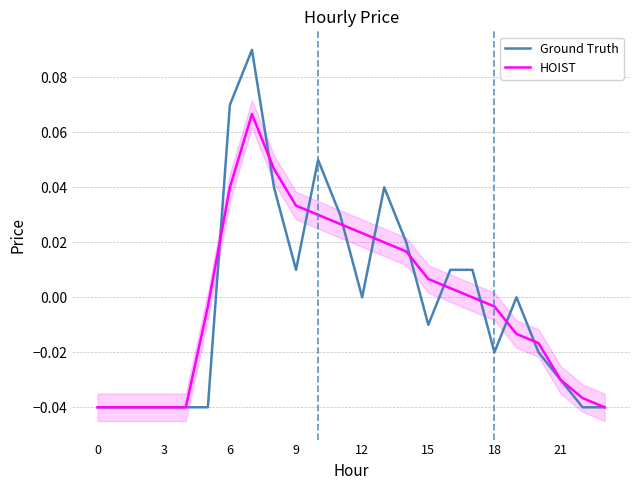

What are all the series names shown in the legend?

Ground Truth, HOIST